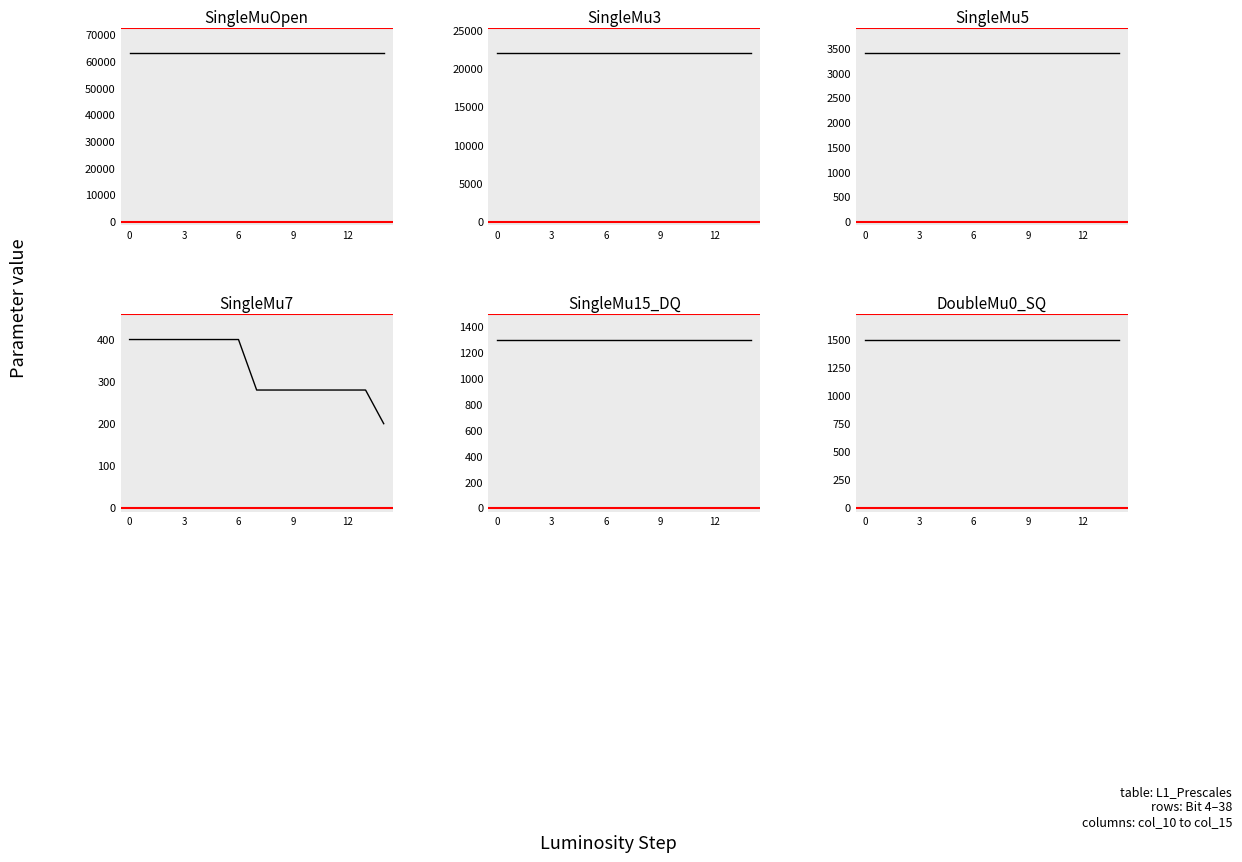

True or false: L1_SingleMu15_DQ and L1_SingleMu5 cross at least once.

False